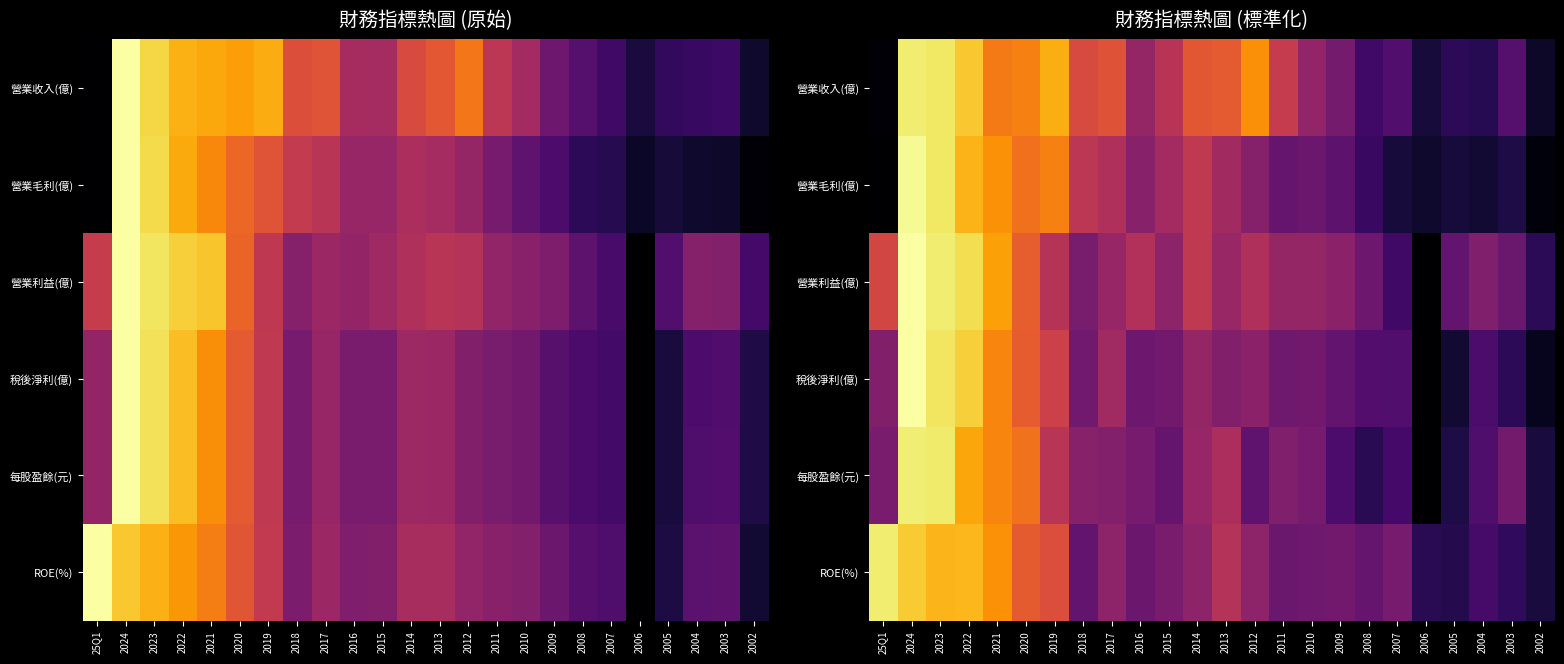

How many data points in 營業毛利(億) are above 0?

23